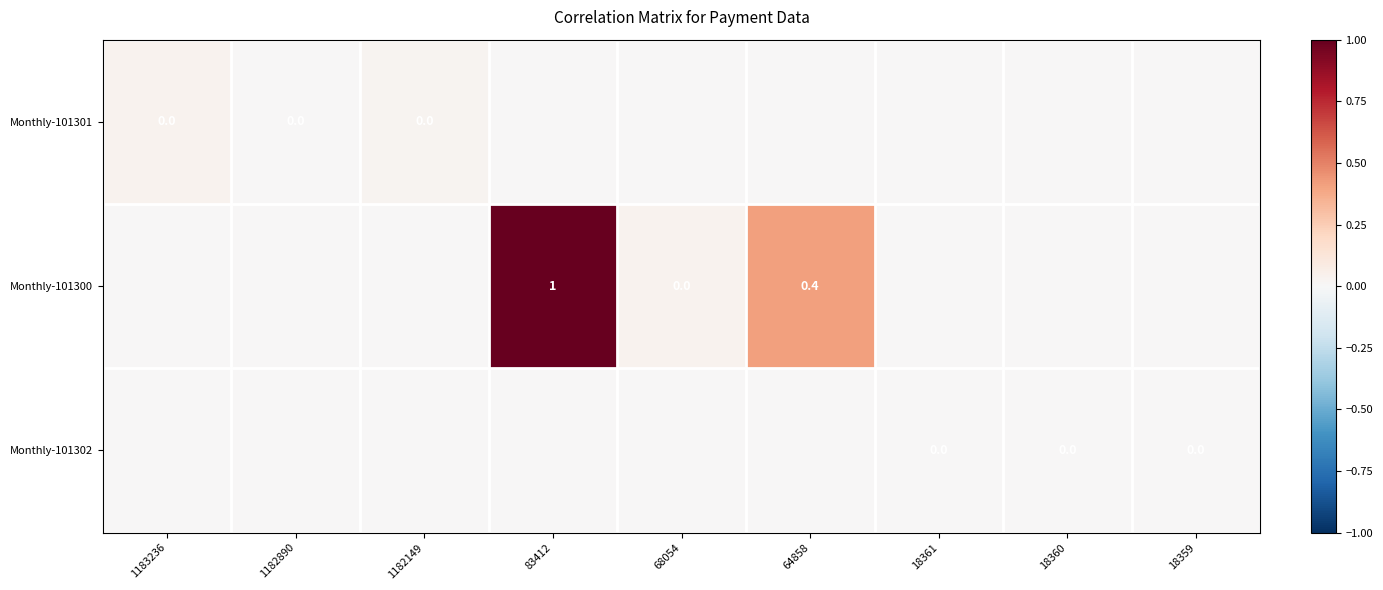

Which series has the largest range (max minus min)?

Monthly-101300